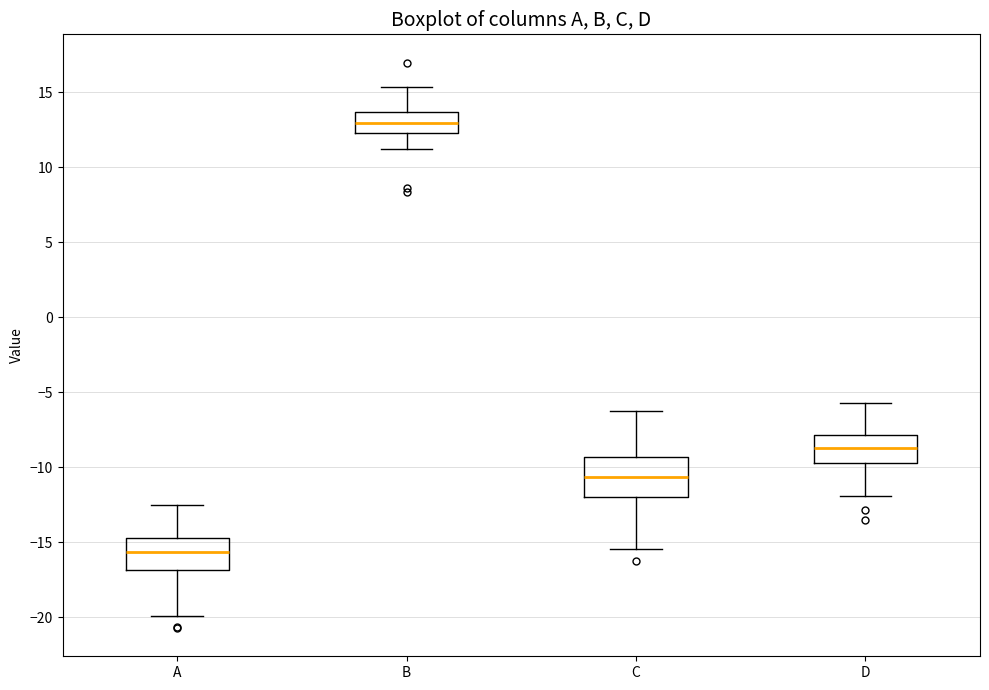

Where does the lower whisker of the box for B end on the y-axis? The values are not printed on the chart, so give them approximately, as read against the axis.

11.0